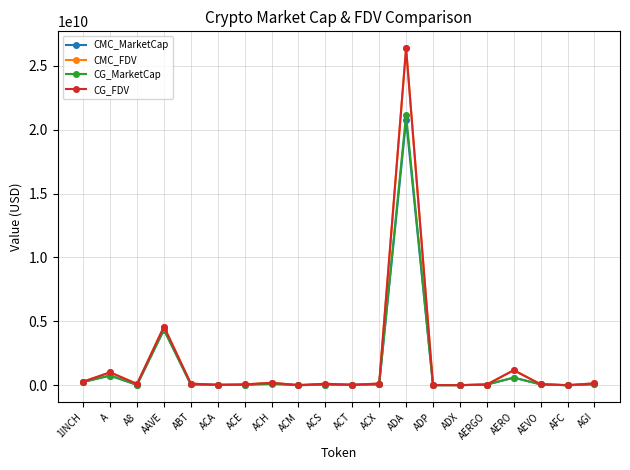

What is the label of the 3rd point from the left?

A8